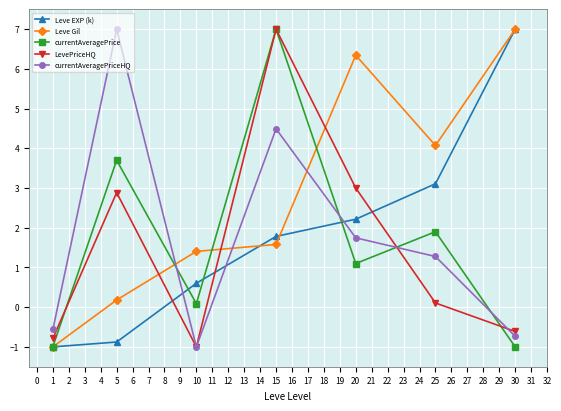

What is the spread (max minus min) of values at 30?

8.0